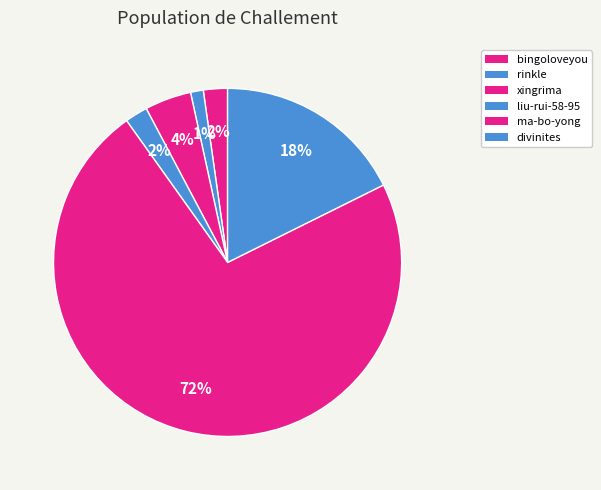

How many segments does this pie chart have?

6